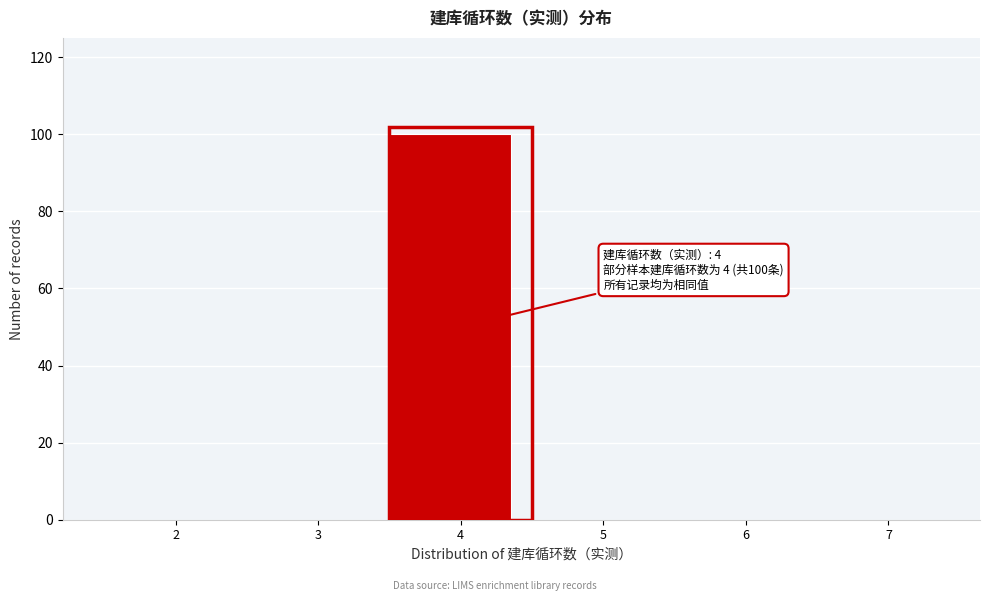

Reading left to right, extract all data points from this chart.

2=0	3=0	4=100	5=0	6=0	7=0